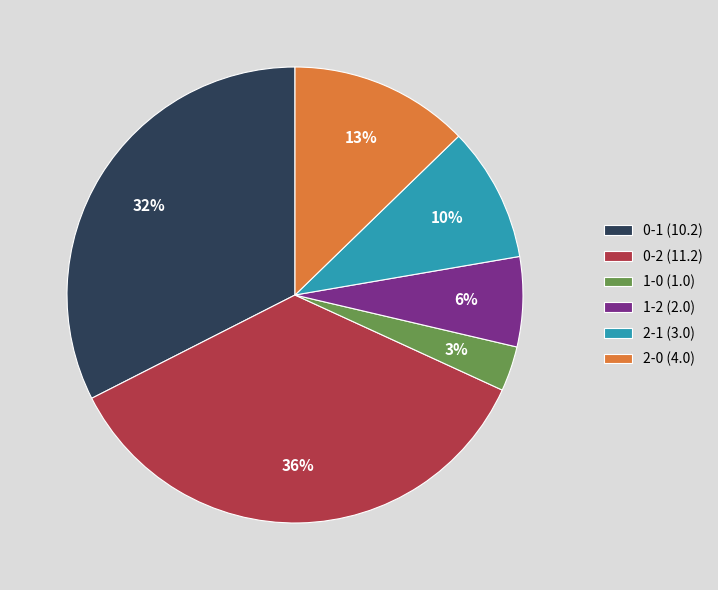

Is 0-1 (10.2) the majority of the pie?

No